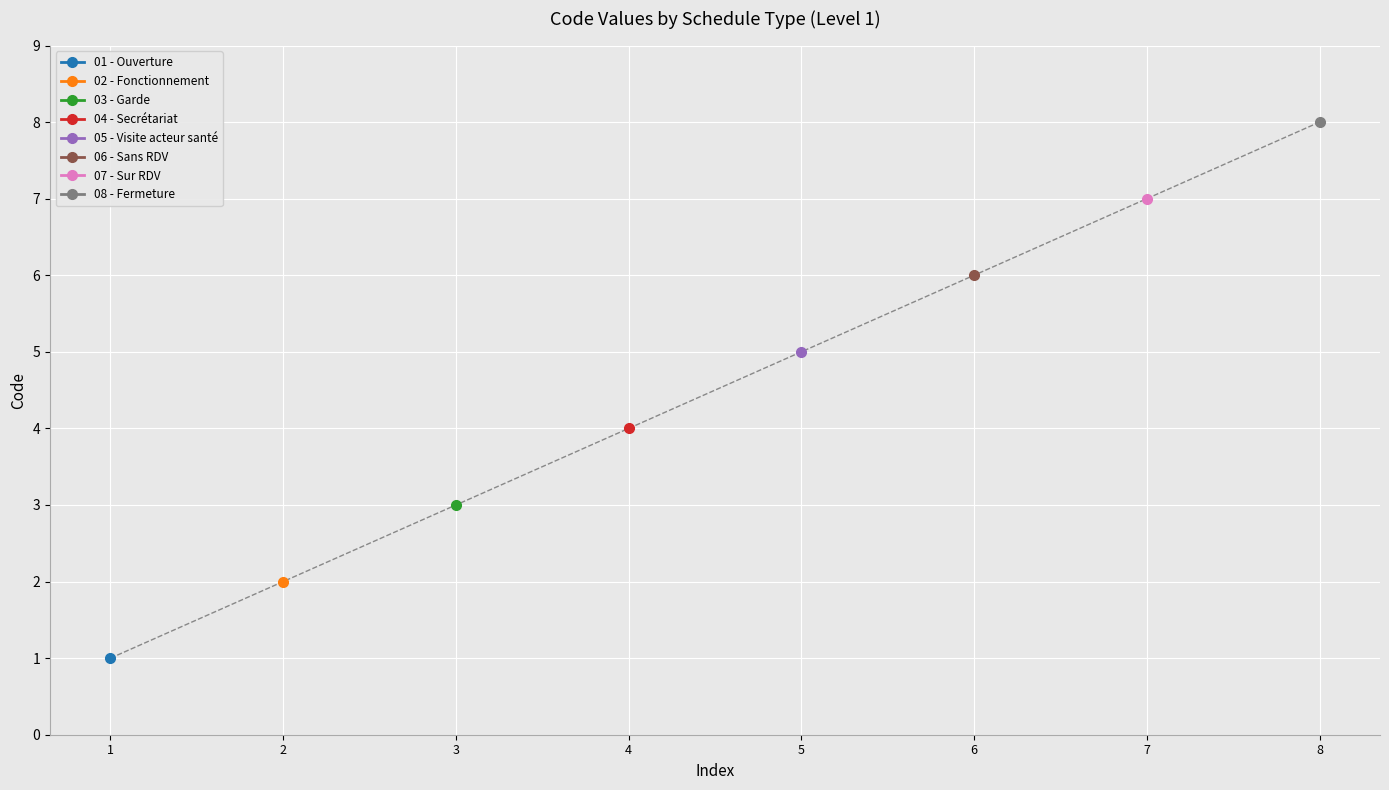

What is the sum of the values at 4 and 1?

5